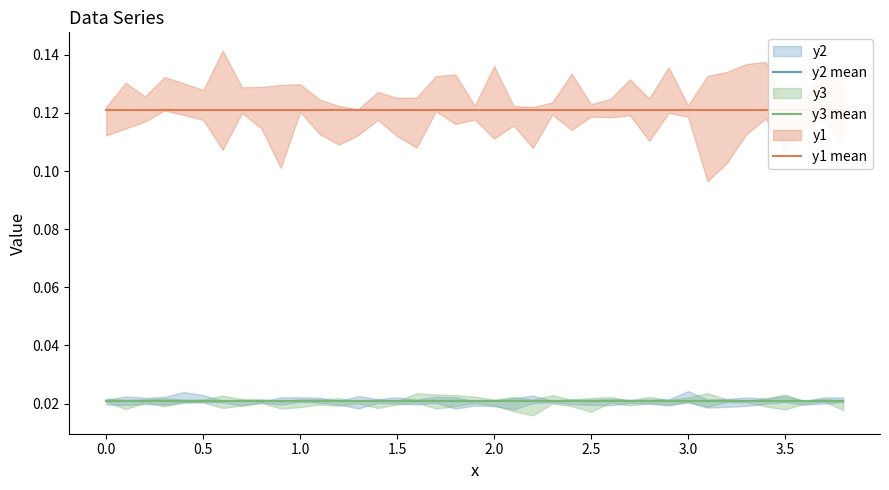

Count the y3 mean values in the range 0 to 1.

39